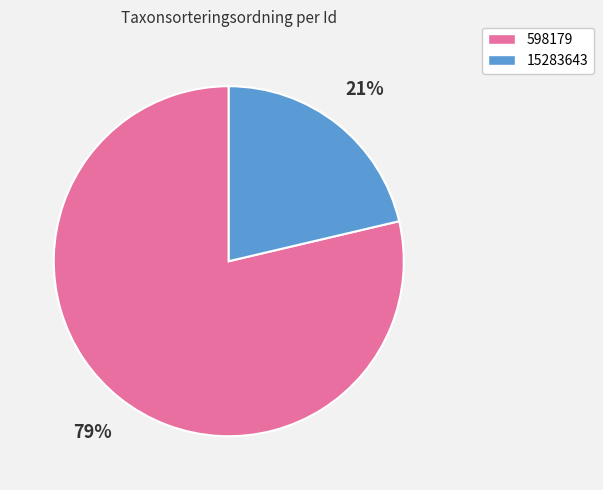

Is it true that 598179 is 89% of the pie?

False